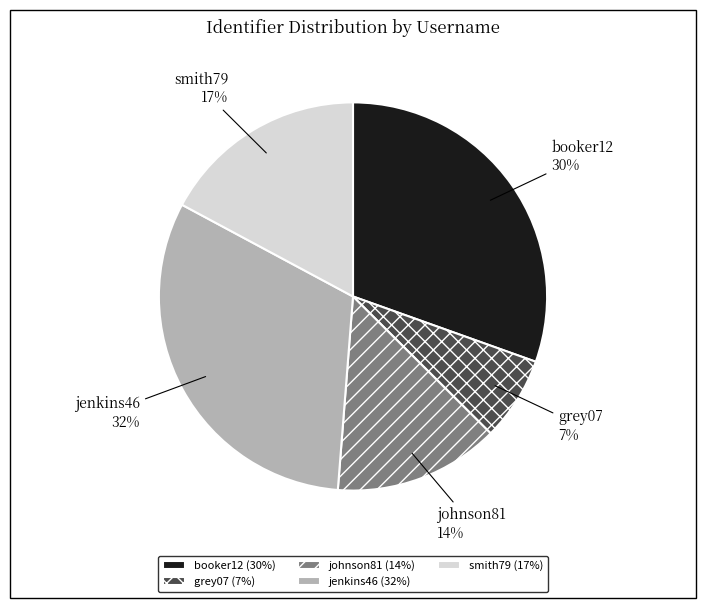

Is jenkins46 the majority of the pie?

No